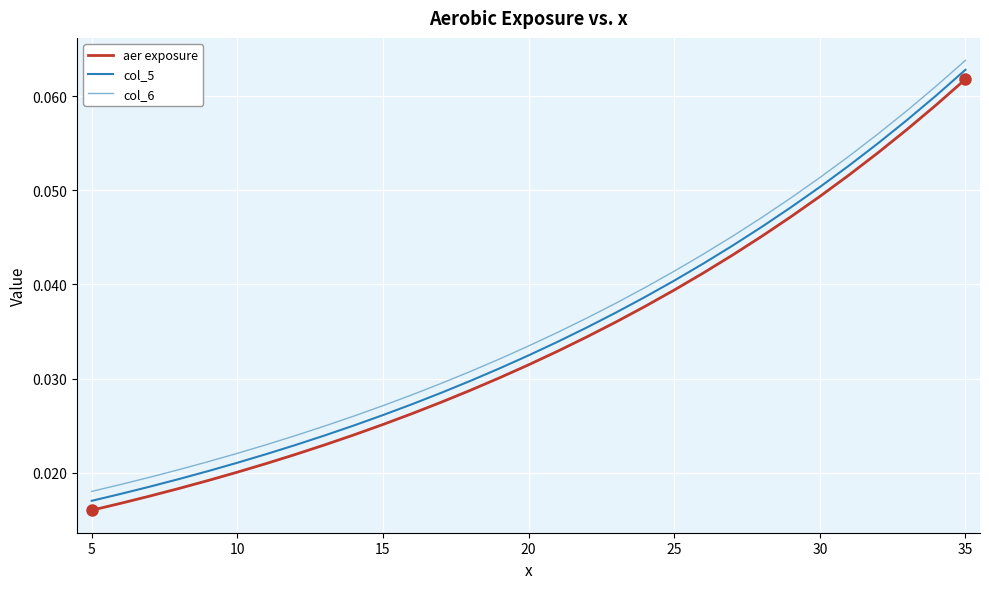

True or false: col_6 and col_5 cross at least once.

False